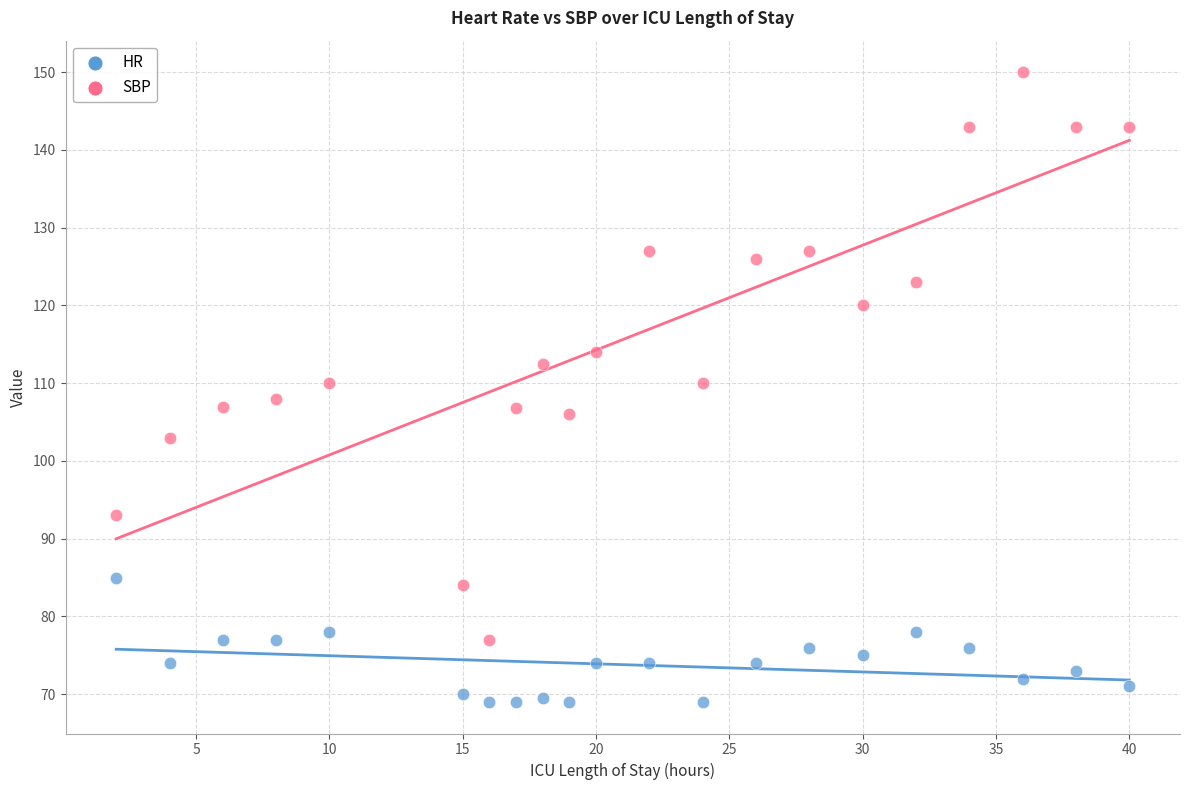

Across all data points, what is the range of X values (max minus min)?

38.0